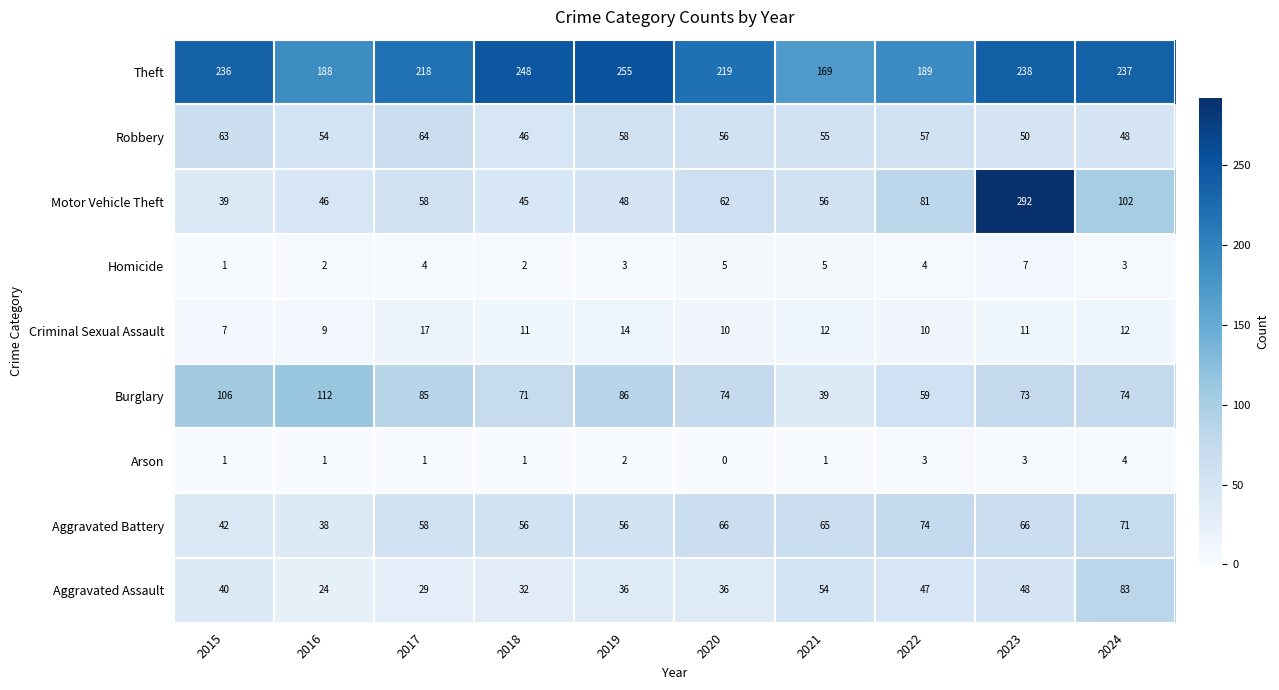

What is the approximate value of Robbery at 2022, to the nearest 10?

60